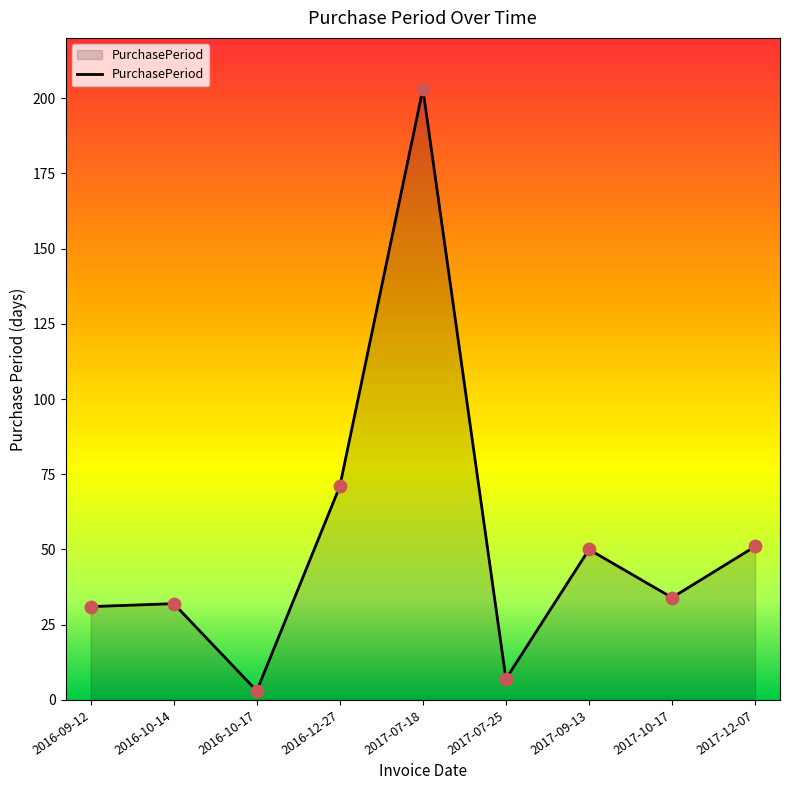

Between 2017-07-18 and 2016-12-27, which is larger?

2017-07-18